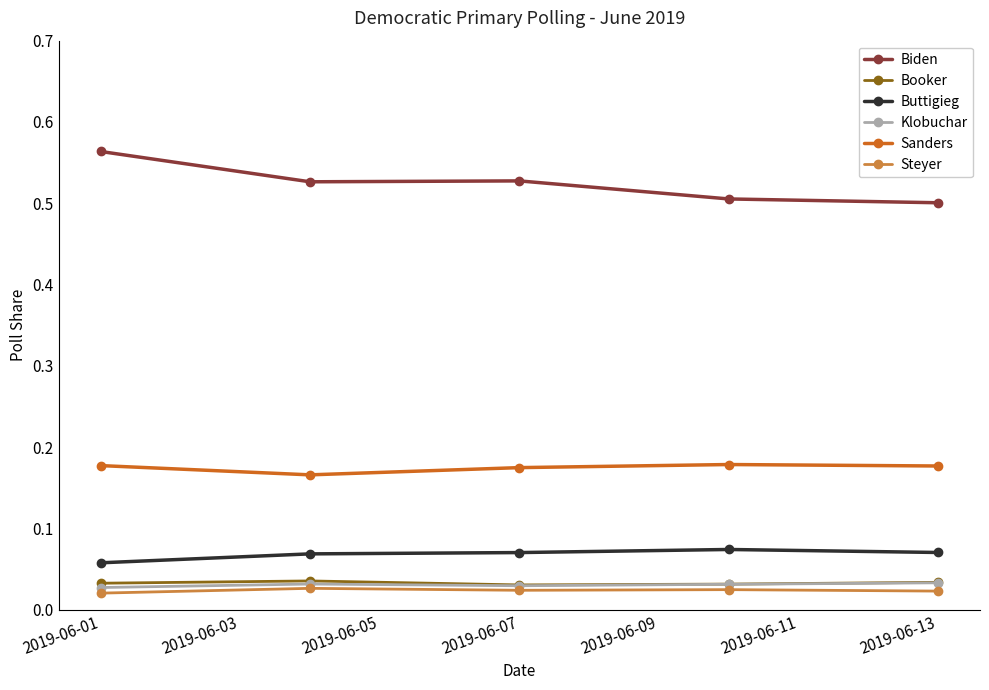

True or false: Sanders and Buttigieg intersect in this chart.

False